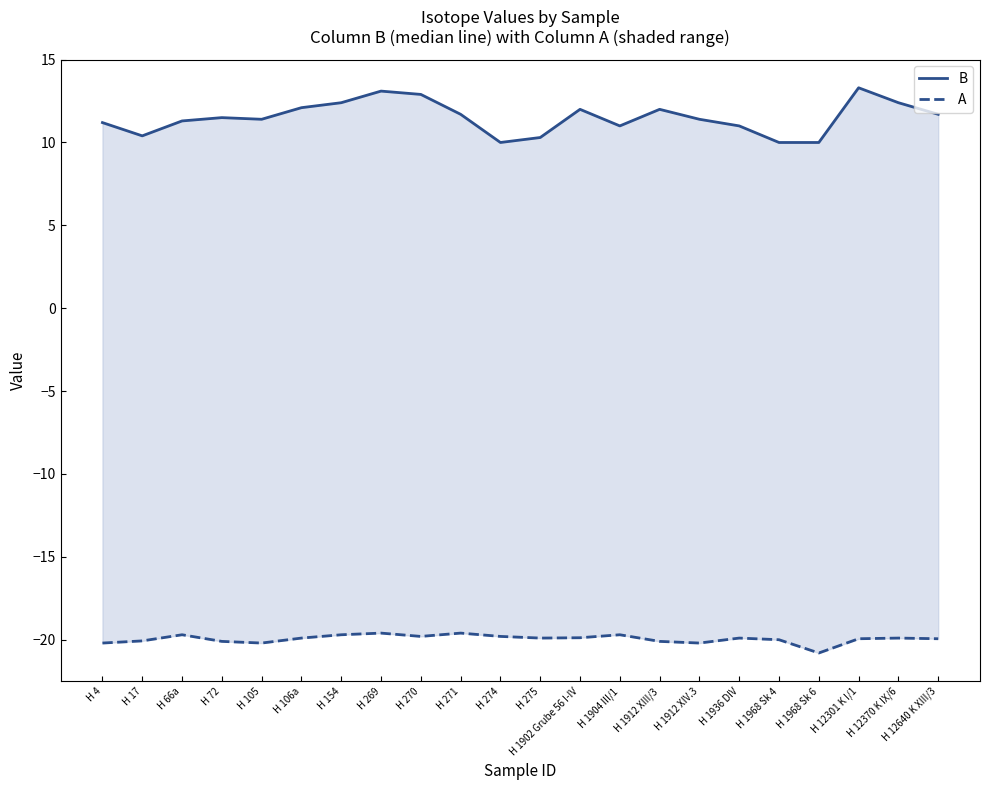

At which category does the chart reach its peak across all series?

H 12301 K I/1